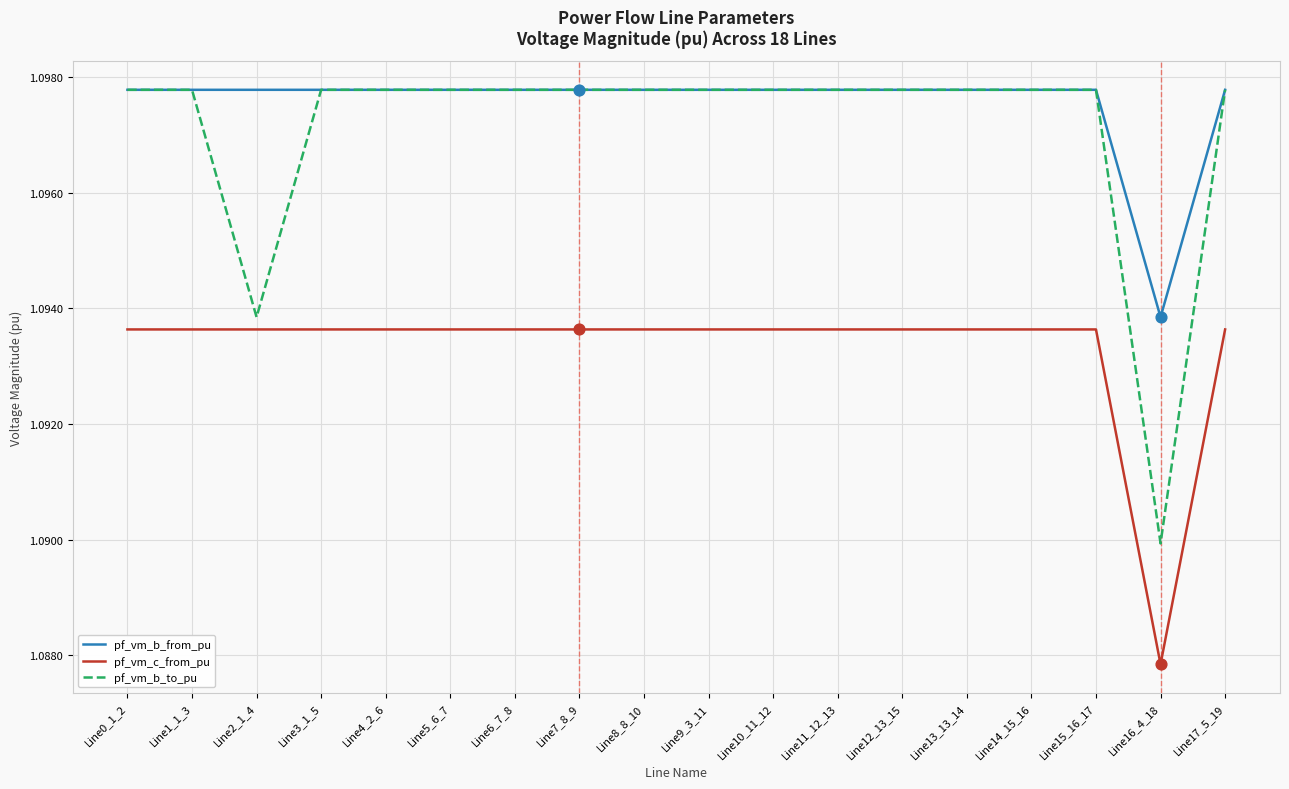

Is the value of pf_vm_c_from_pu at Line3_1_5 greater than the value of pf_vm_b_from_pu at Line9_3_11?

No